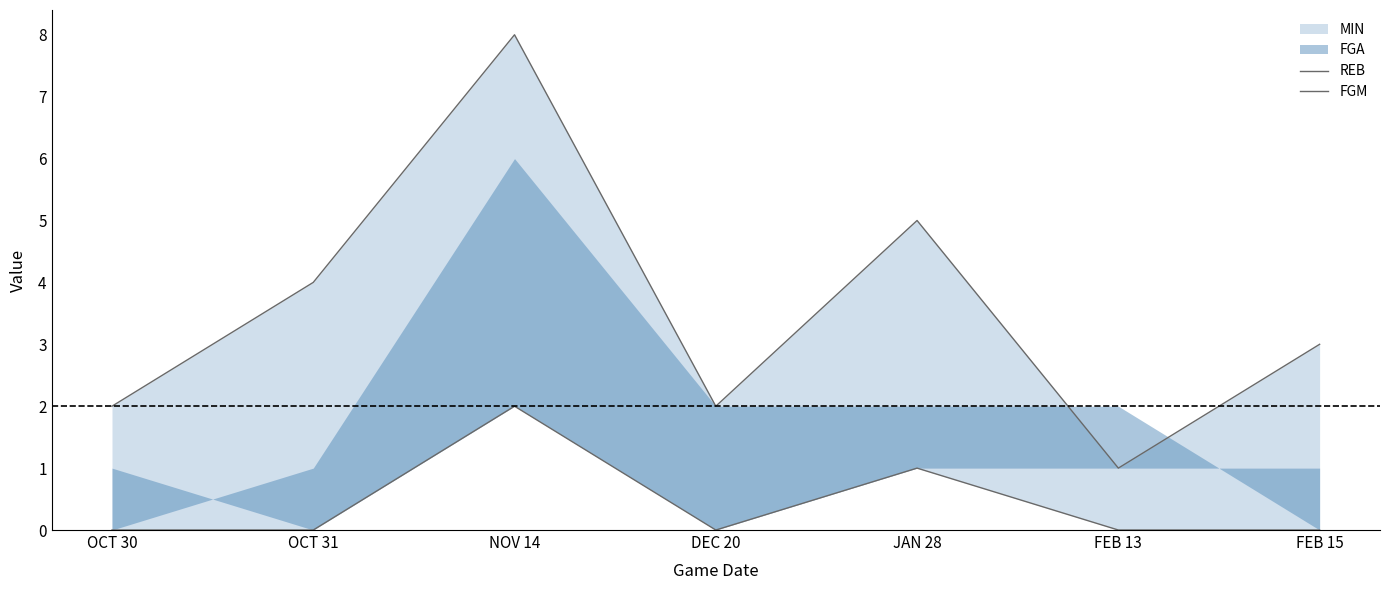

What is the value of the REB point at the 1st from the left?

2